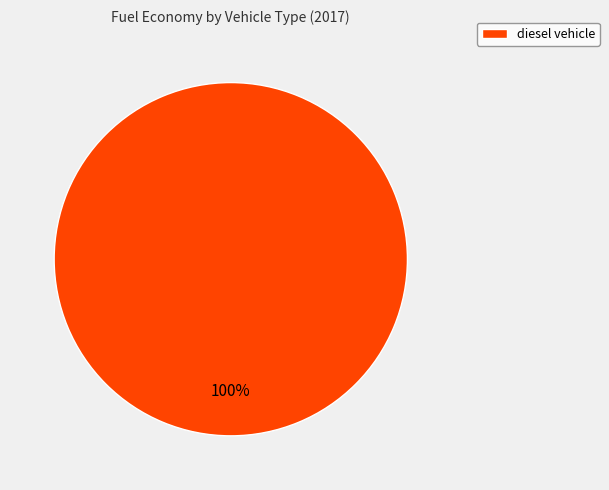

True or false: diesel vehicle accounts for 100% of the total.

True